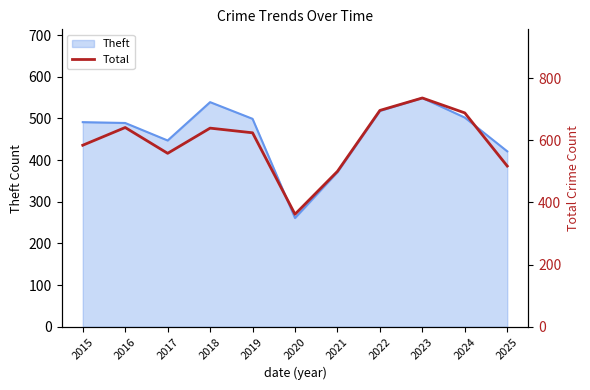

How many lines are shown in the chart?

1